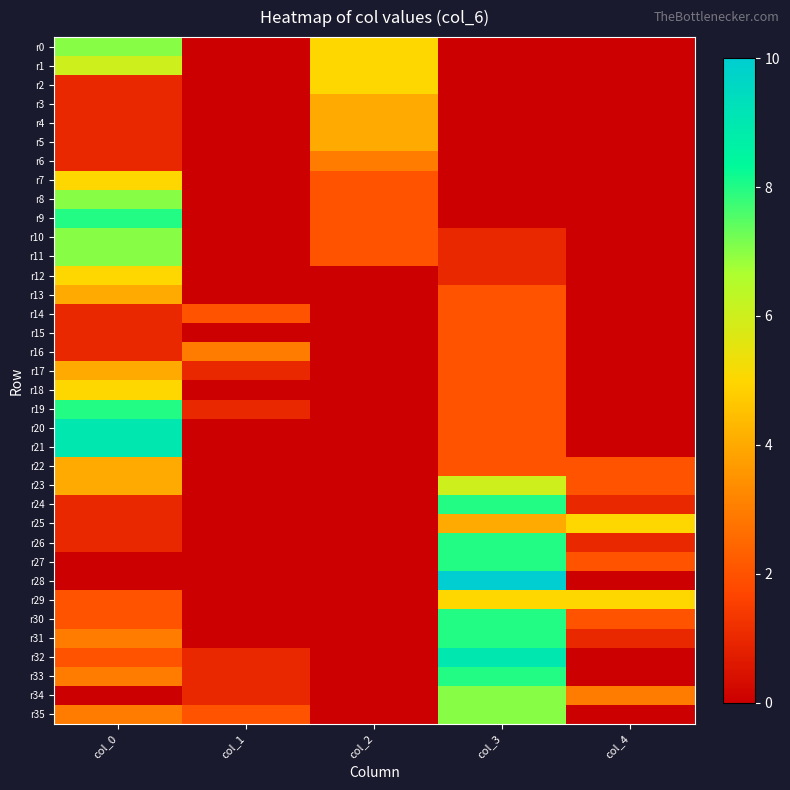

How many distinct data groups are displayed?

36